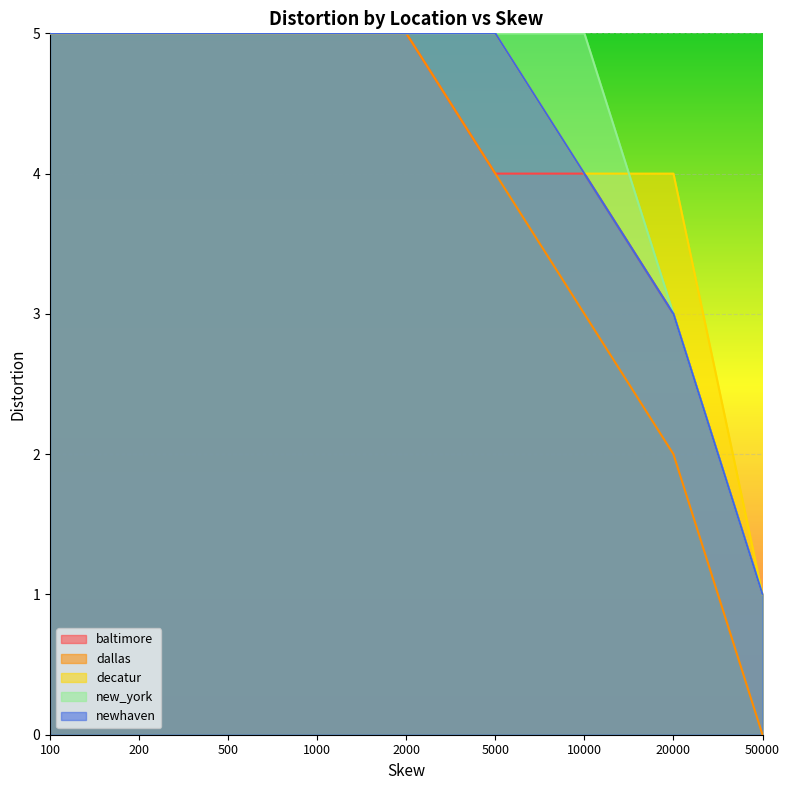

What is the minimum value for new_york?

1